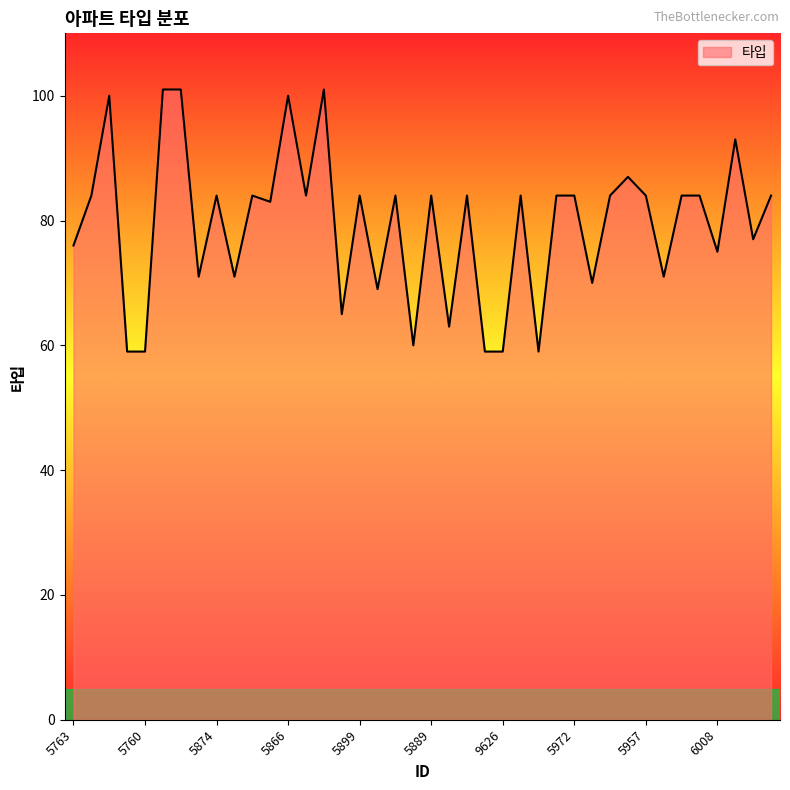

What is the maximum value shown in the chart?

101